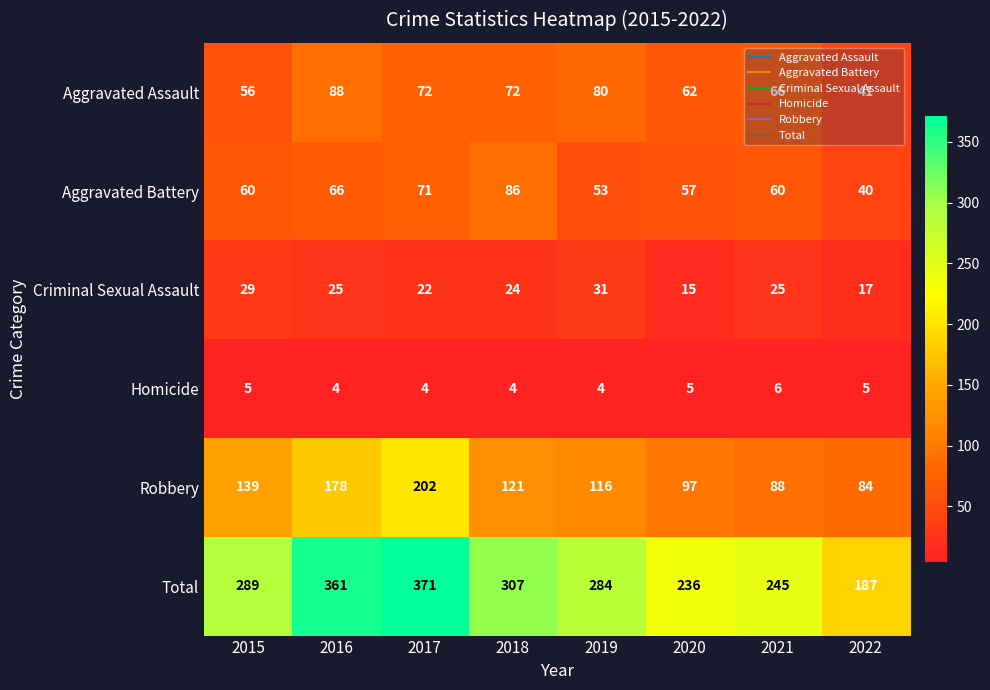

Count the Criminal Sexual Assault values in the range 22 to 29.

5